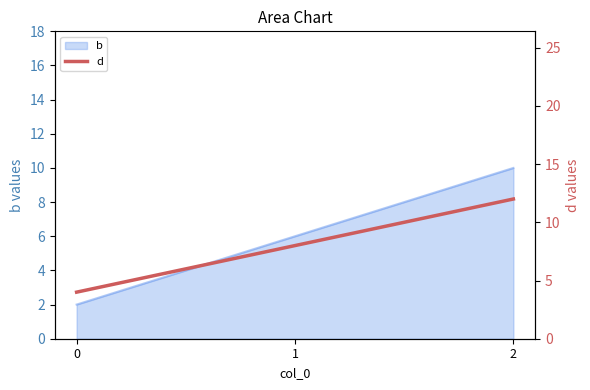

What is the highest value of the b series?

10